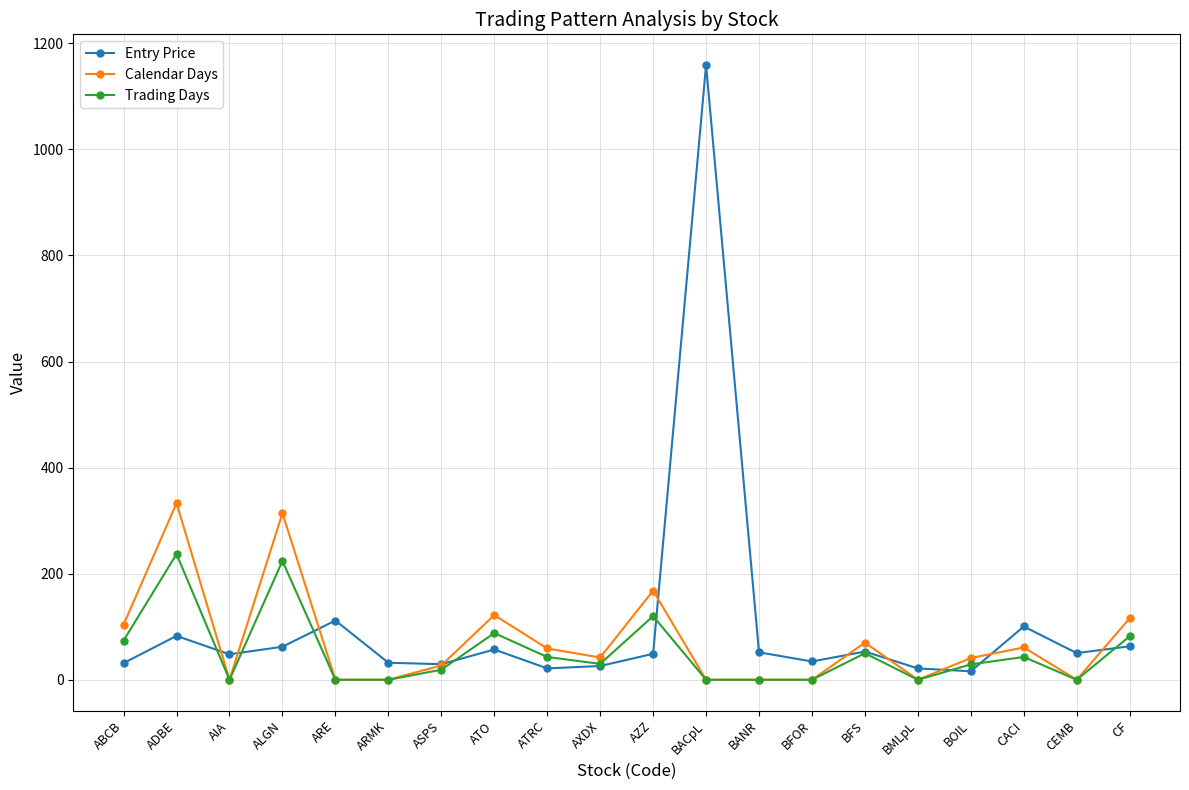

List the series in order of their peak value, highest first.

Entry Price, Calendar Days, Trading Days